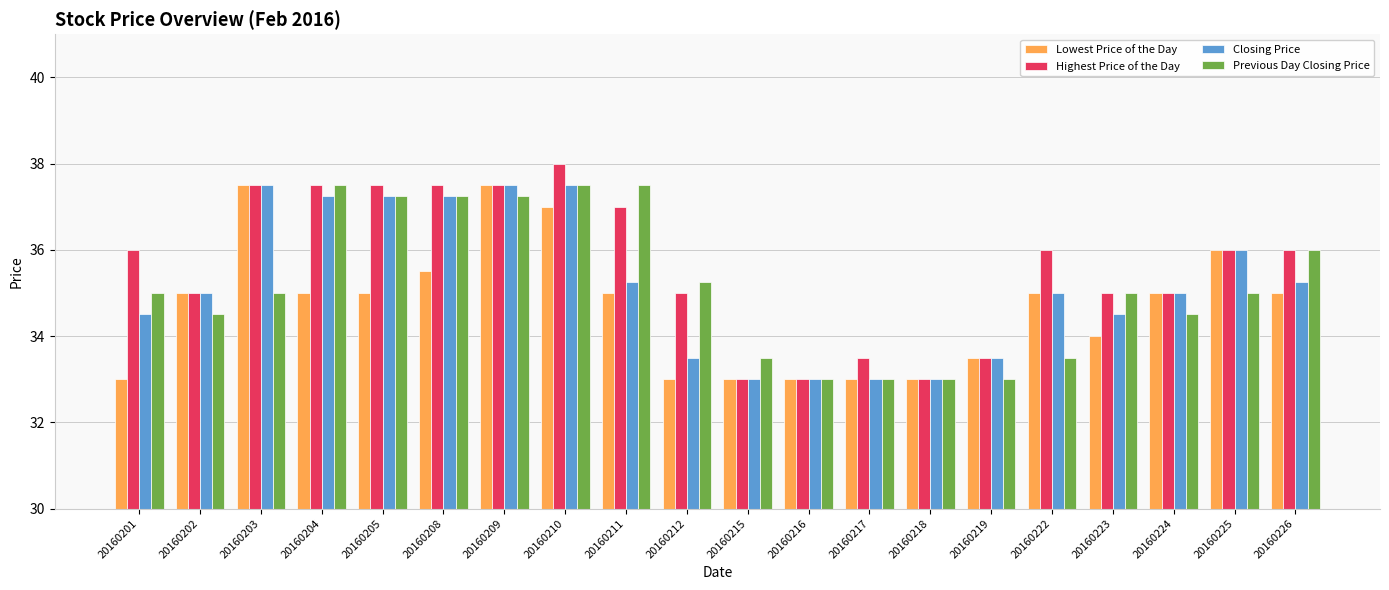

Is the value of Previous Day Closing Price at 20160224 greater than the value of Highest Price of the Day at 20160212?

No